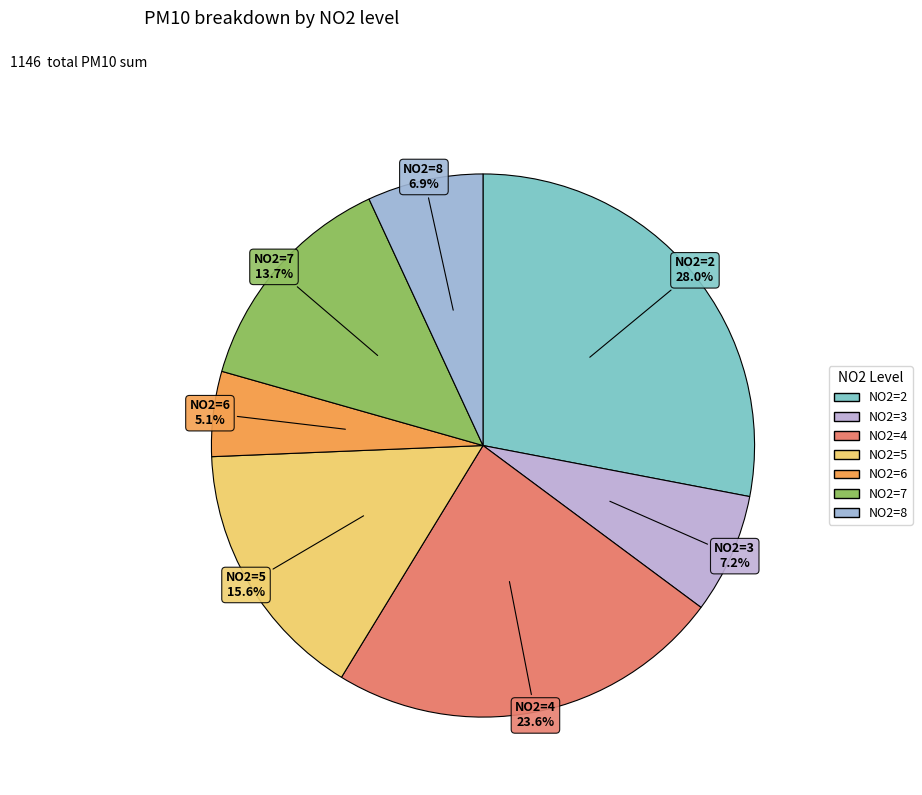

Count the number of slices in the pie.

7